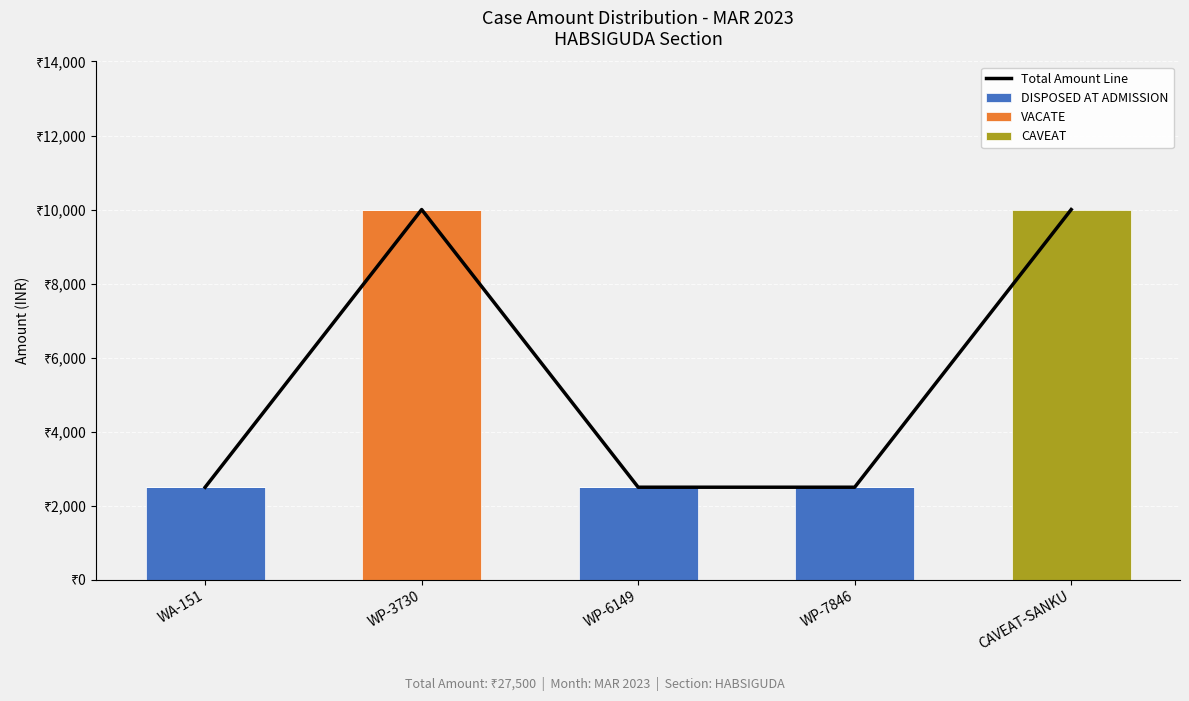

Which label corresponds to the largest value in the chart?

WP-3730